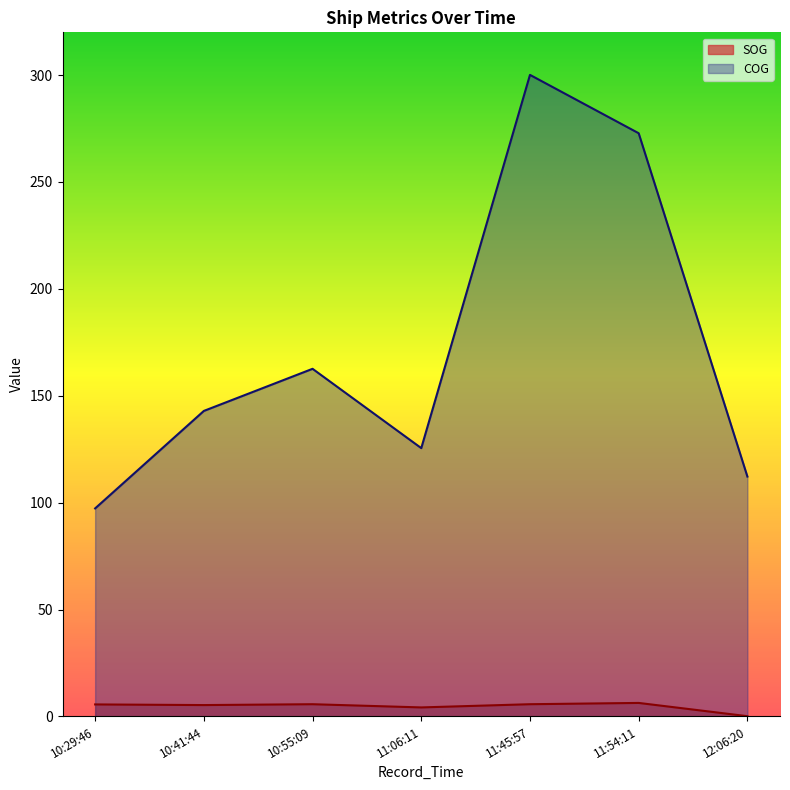

Which series has the largest total across all categories?

COG